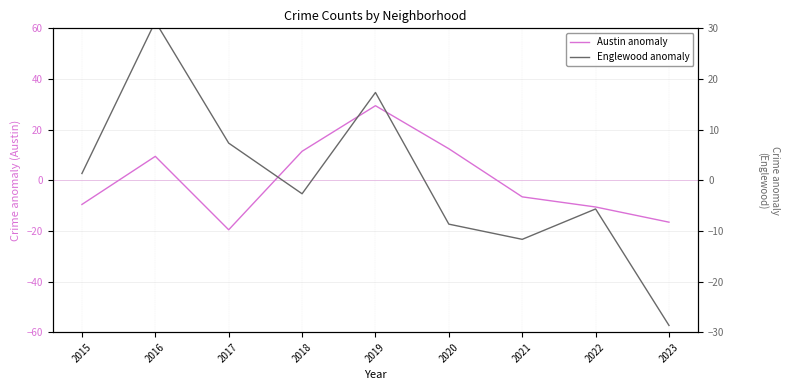

How many values in Englewood anomaly are above zero?

4